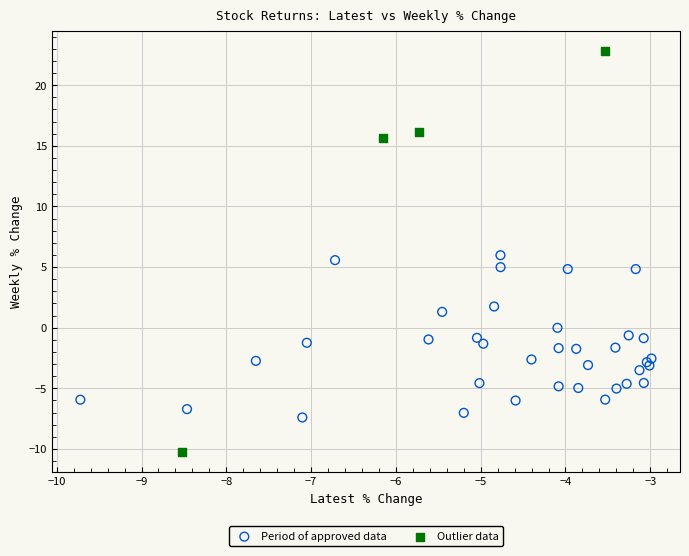

Which series has the largest Y range (max minus min)?

Outlier data